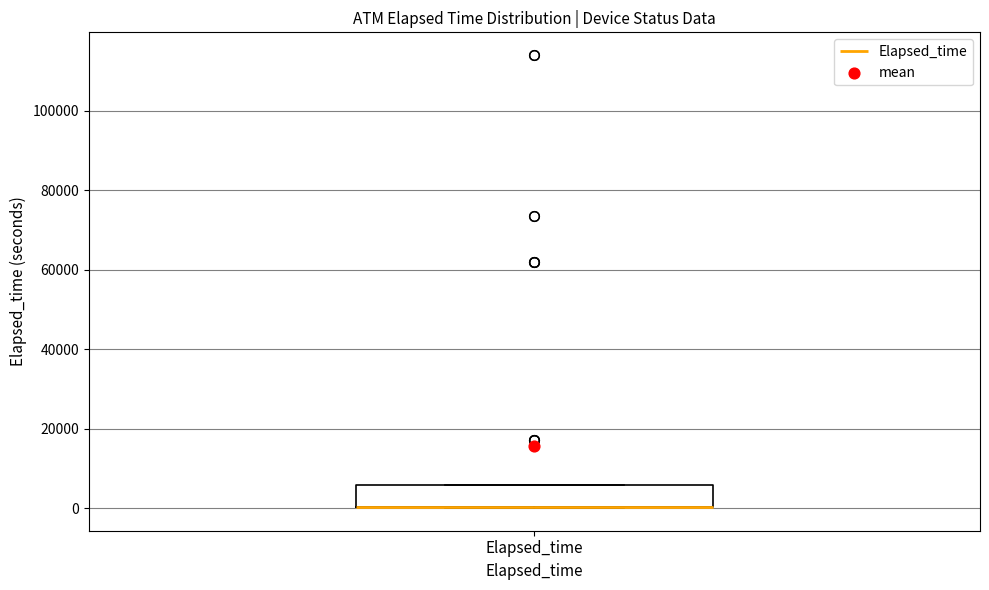

Read this box plot against the y-axis: the position of the median line, the range covered by the box, and the ends of both whiskers. The values are not printed on the chart, so give them approximately, as read against the axis.

median 0 (drawn on the box's lower edge), box 0 to 6000, whiskers 0 to 6000